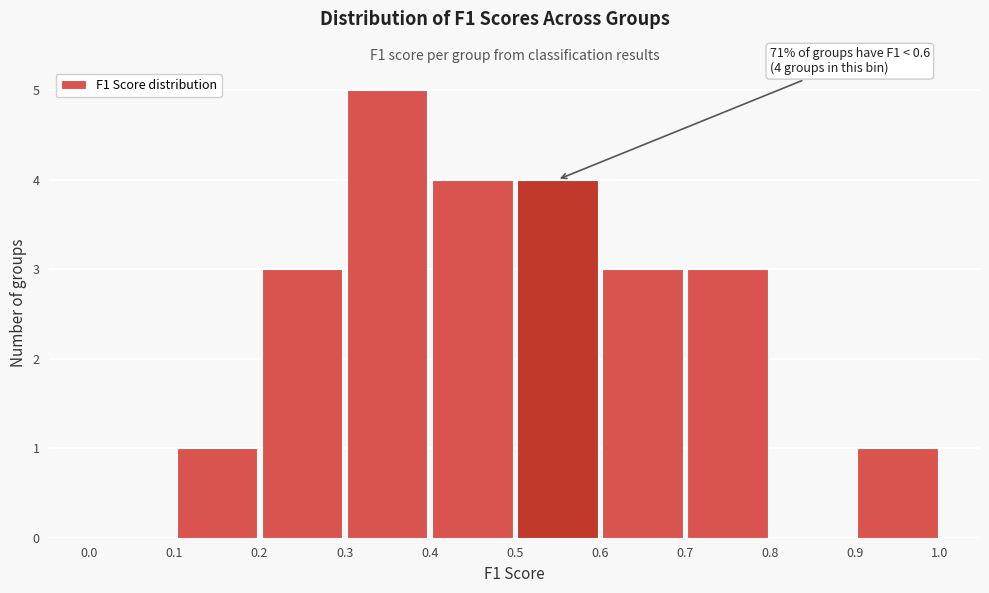

Over which range of the x-axis is the bar tallest?

0.3 to 0.4